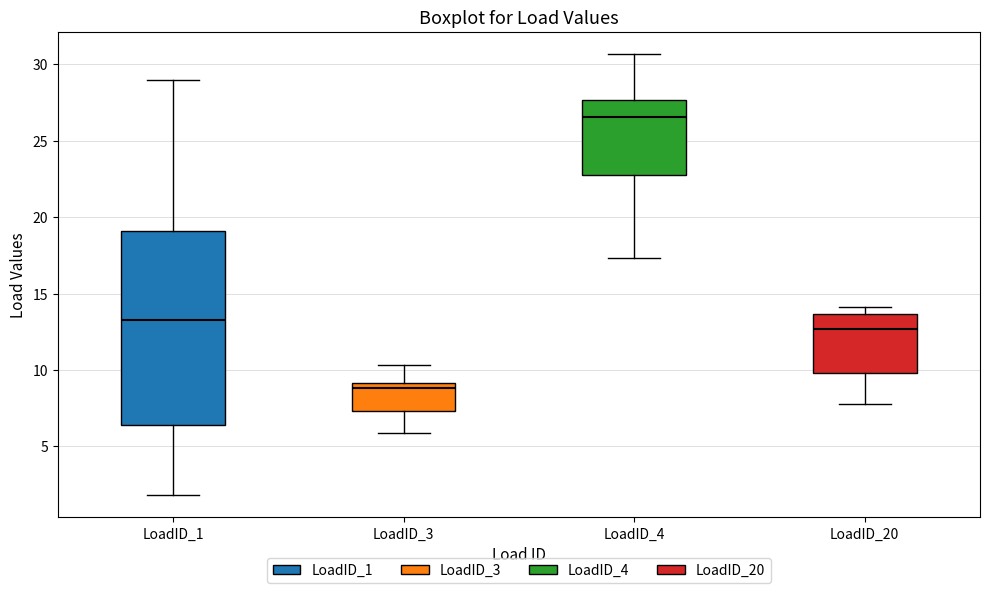

Where is the lower edge of the box for LoadID_20 on the y-axis? The values are not printed on the chart, so give them approximately, as read against the axis.

10.0